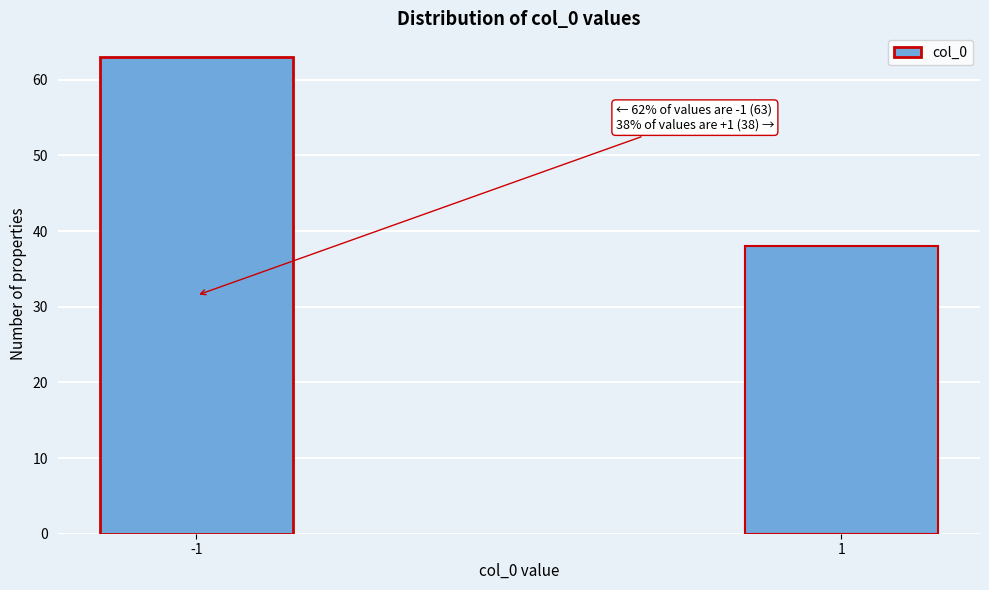

Reading left to right, what are all the values shown in this chart?

-1=63	1=38